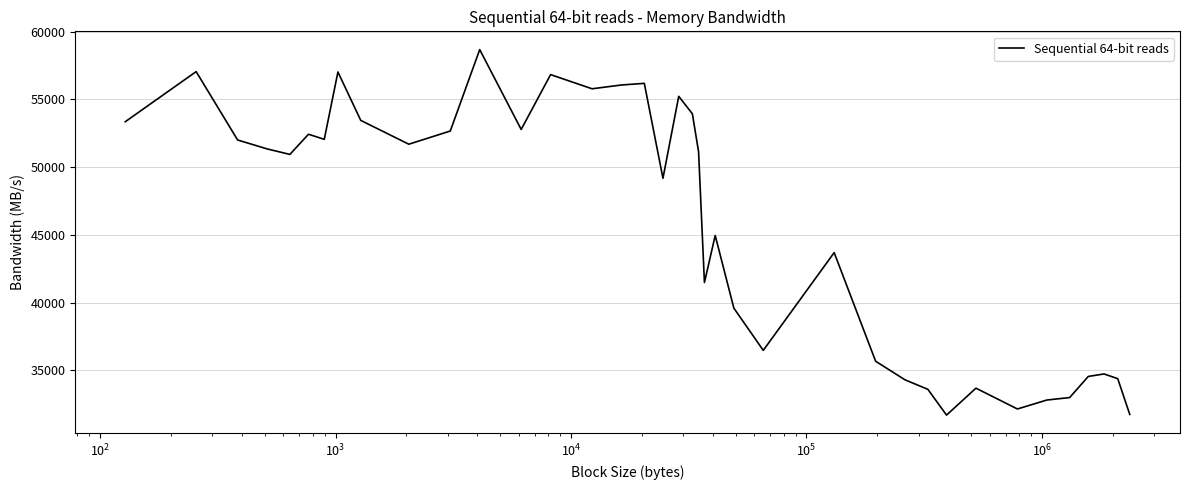

How many lines are shown in the chart?

1